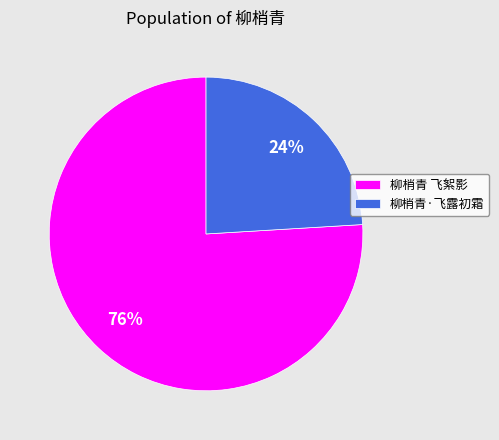

To the nearest percent, what is the difference between the 柳梢青·飞露初霜 and 柳梢青 飞絮影 slice percentages?

52%